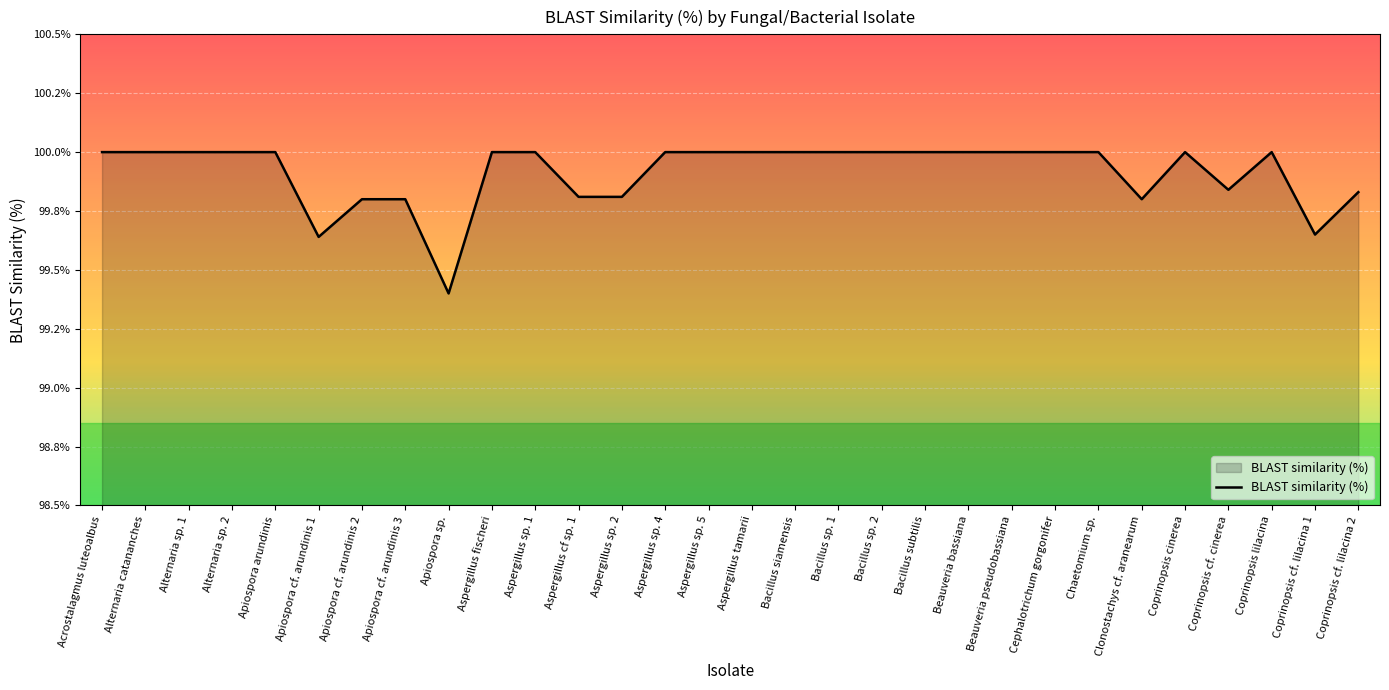

Does the chart display data point markers on the line(s)?

No